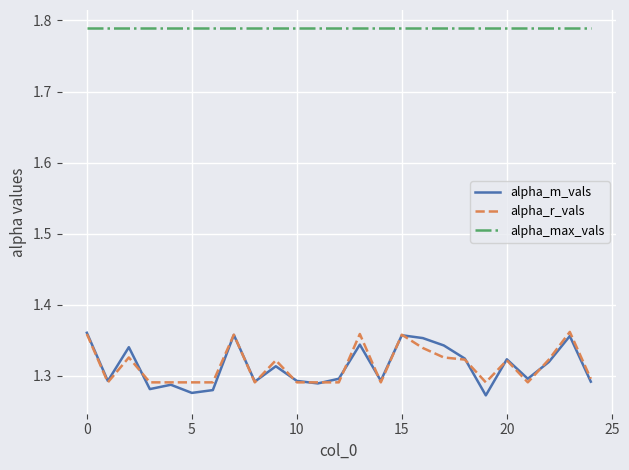

Which series has the largest total across all categories?

alpha_max_vals